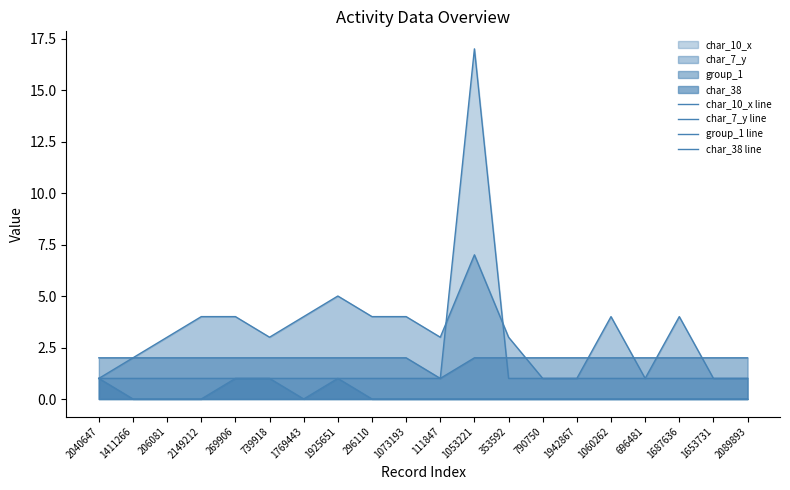

How many times do group_1 line and char_10_x line cross each other?

1